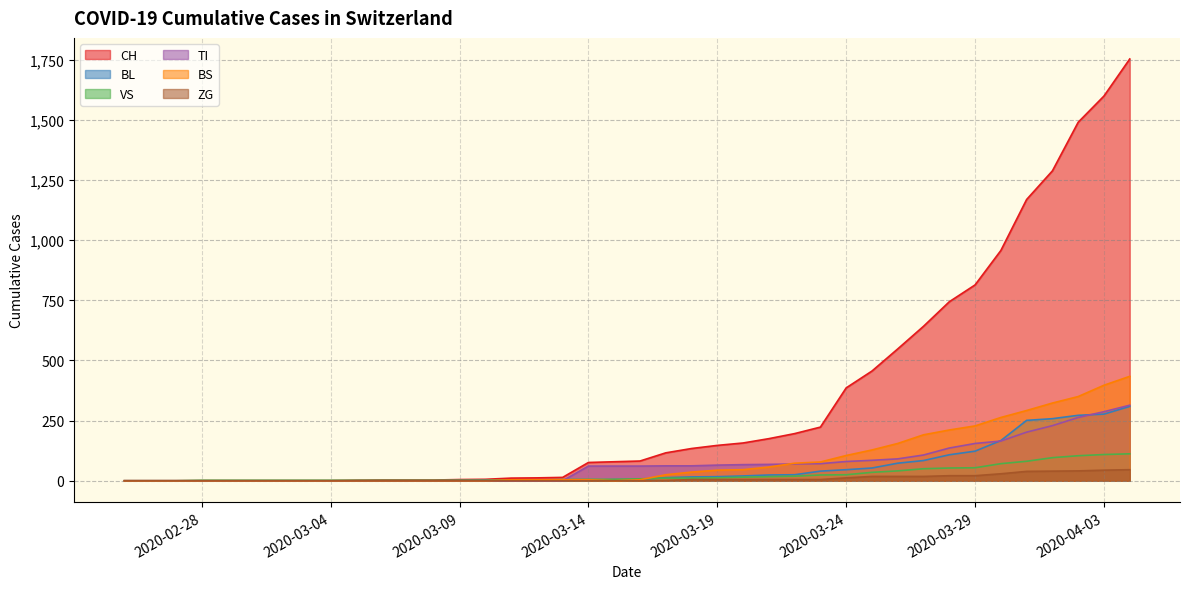

What is the label of the 33rd point from the right?

2020-03-03